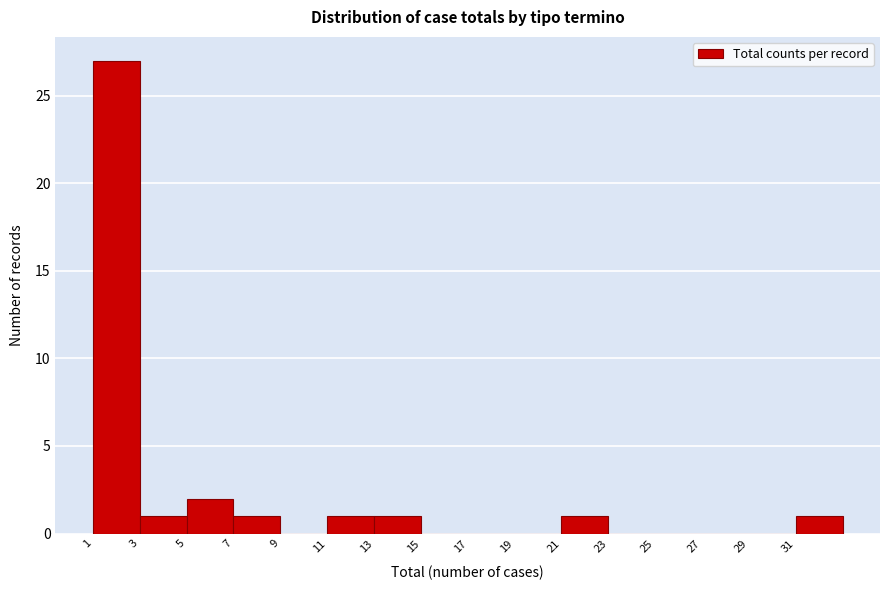

Reading right to left, what are all the values shown in this chart?

31=1	29=0	27=0	25=0	23=0	21=1	19=0	17=0	15=0	13=1	11=1	9=0	7=1	5=2	3=1	1=27